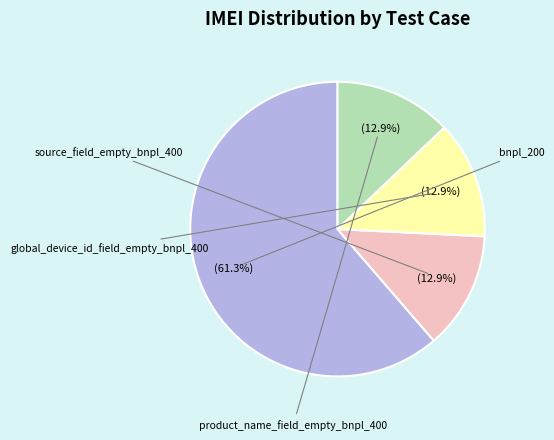

Is there any slice that represents more than half of the pie?

Yes